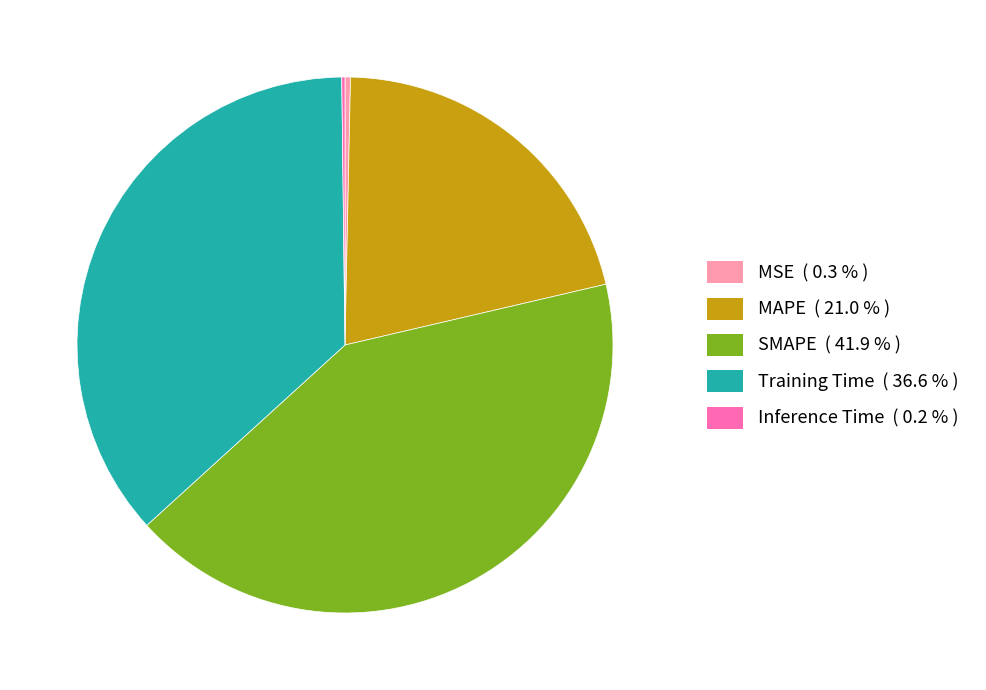

What is the largest slice in the pie chart?

SMAPE